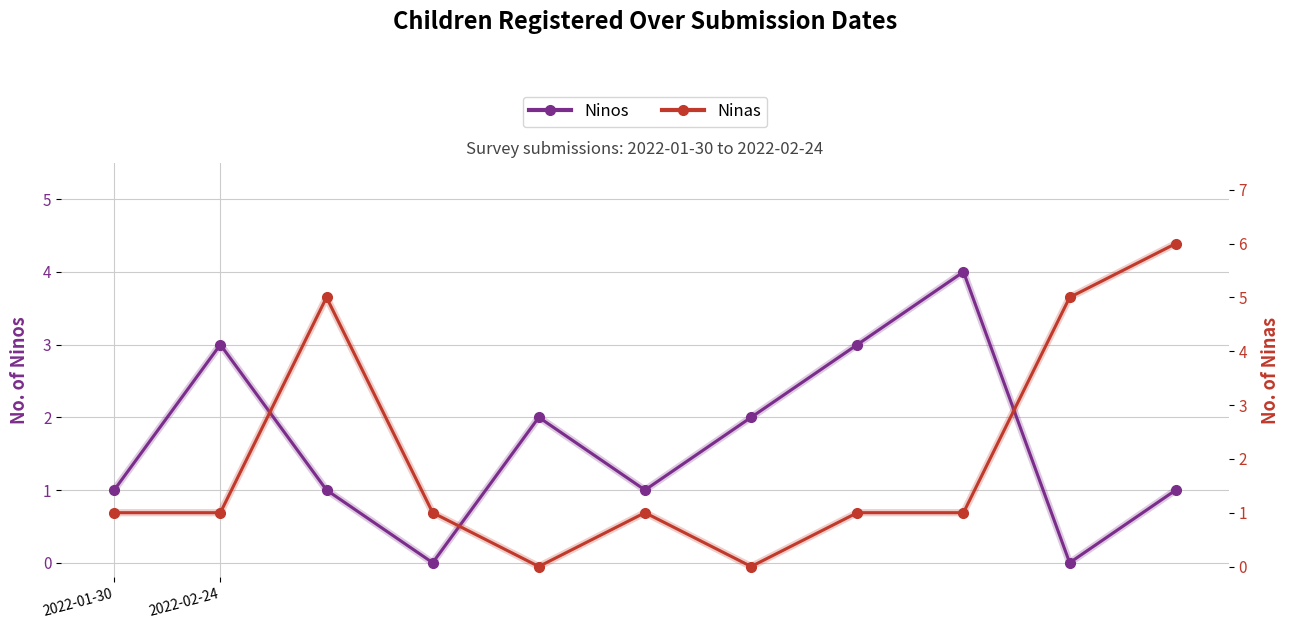

How many interior local peaks does the Ninos series have?

3